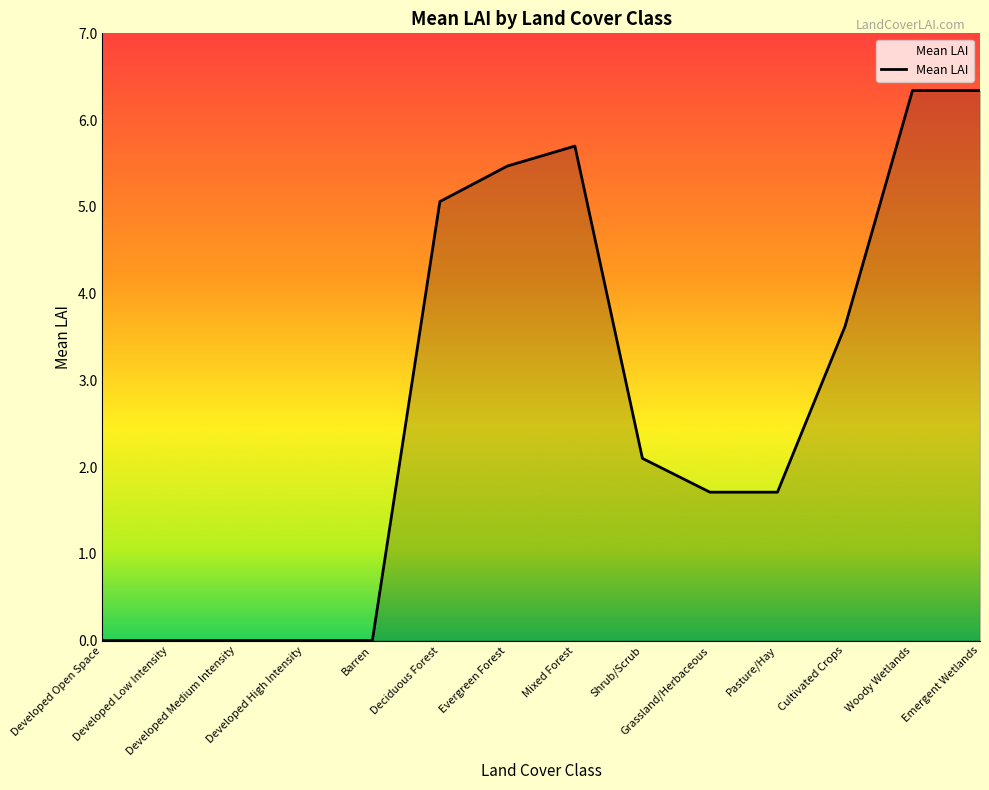

The chart shows a value of 2.4 at Developed High Intensity. True or false?

False